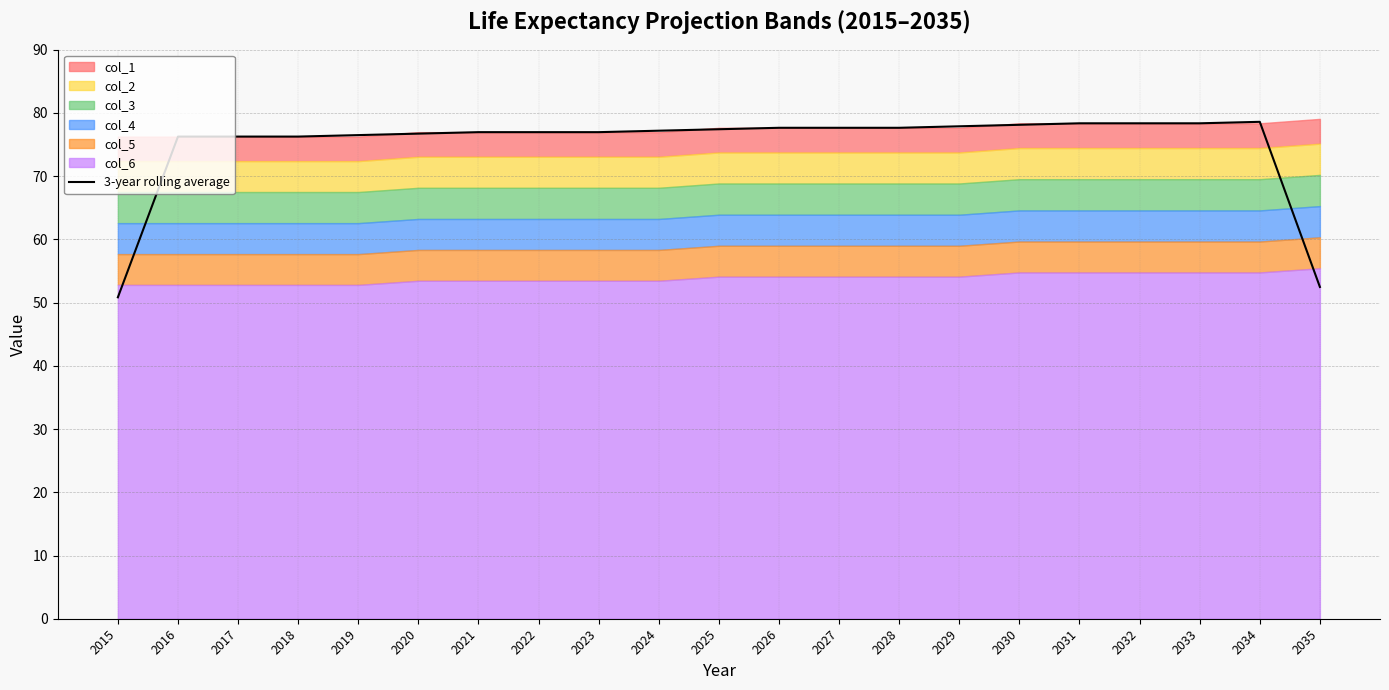

Count the number of categories in the chart.

21